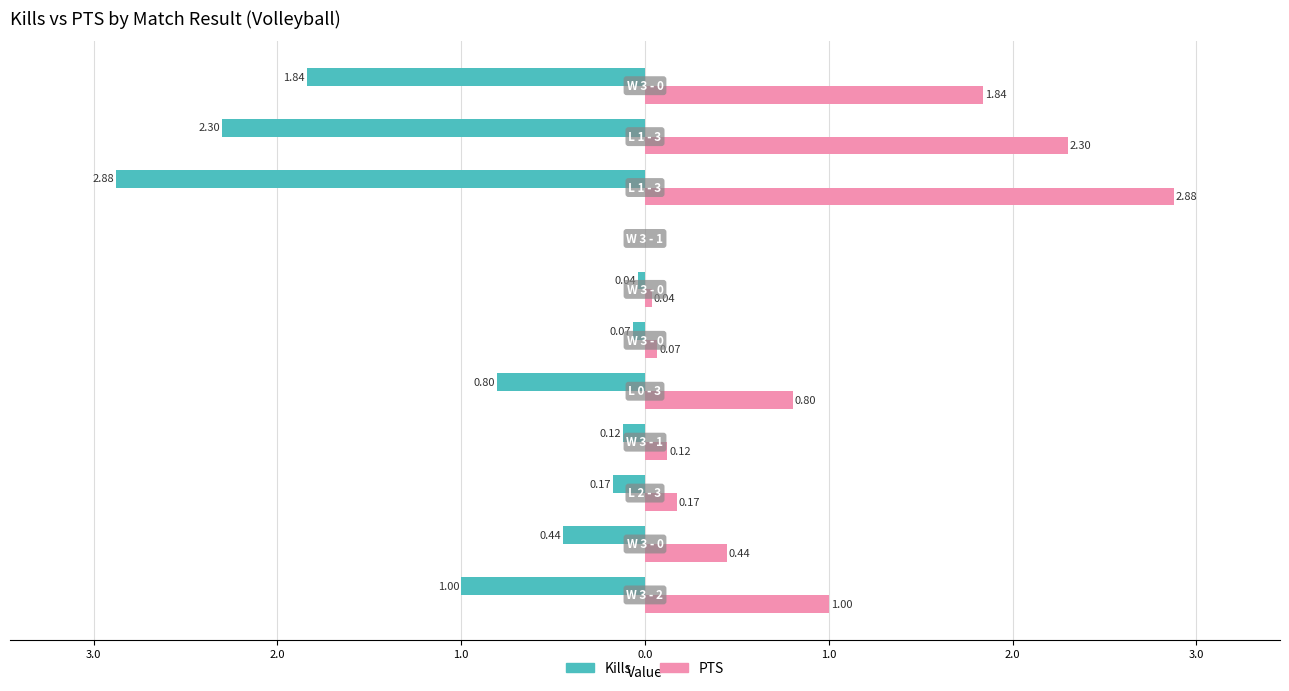

What are all the series names shown in the legend?

Kills, PTS